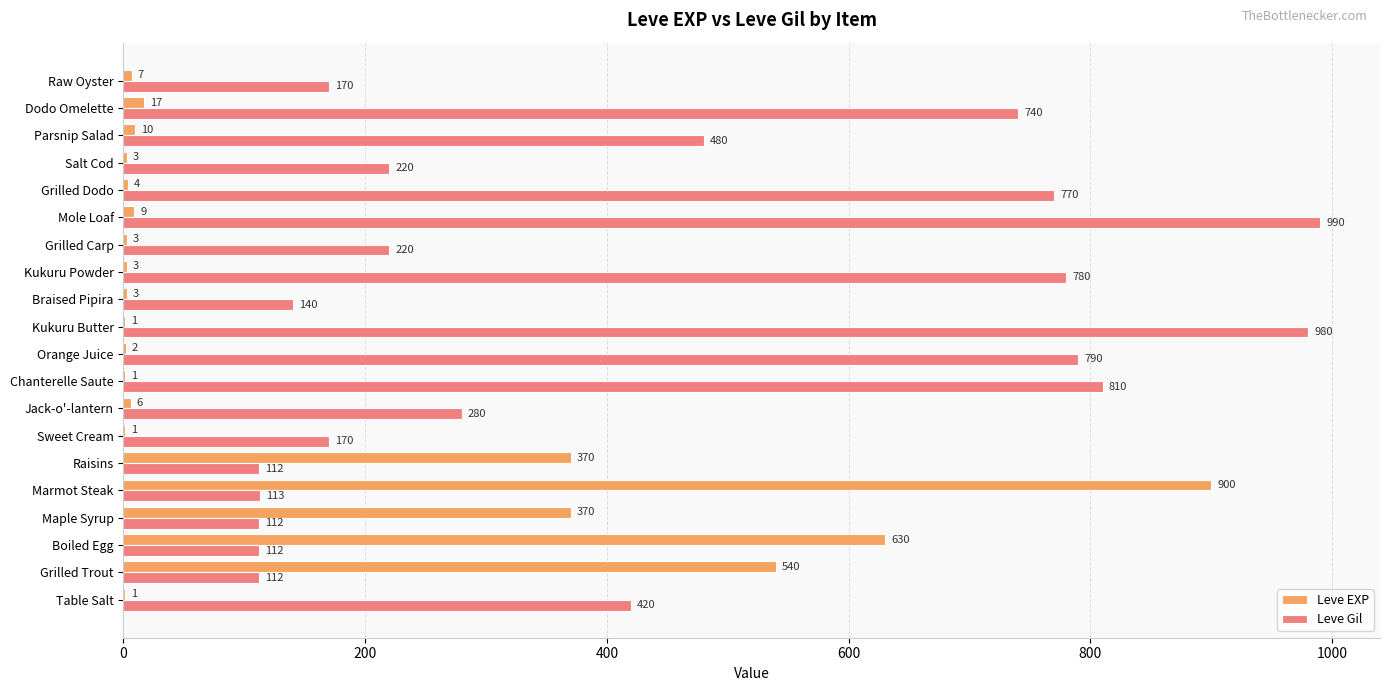

How many categories are shown in the chart?

20